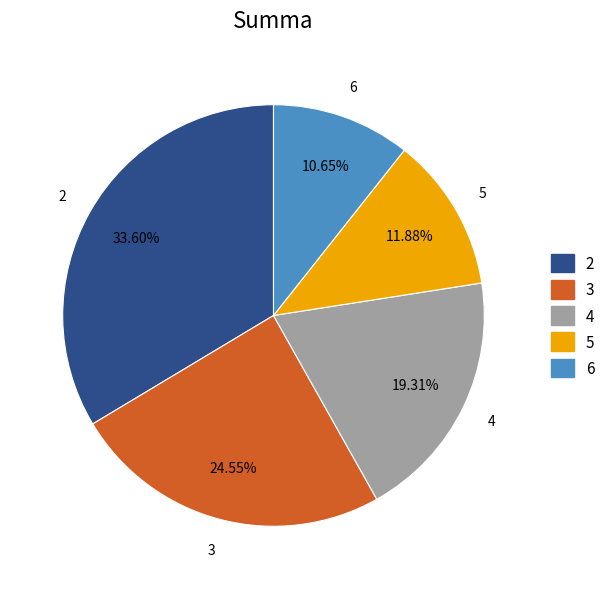

To the nearest percent, what portion does 5 represent?

12%